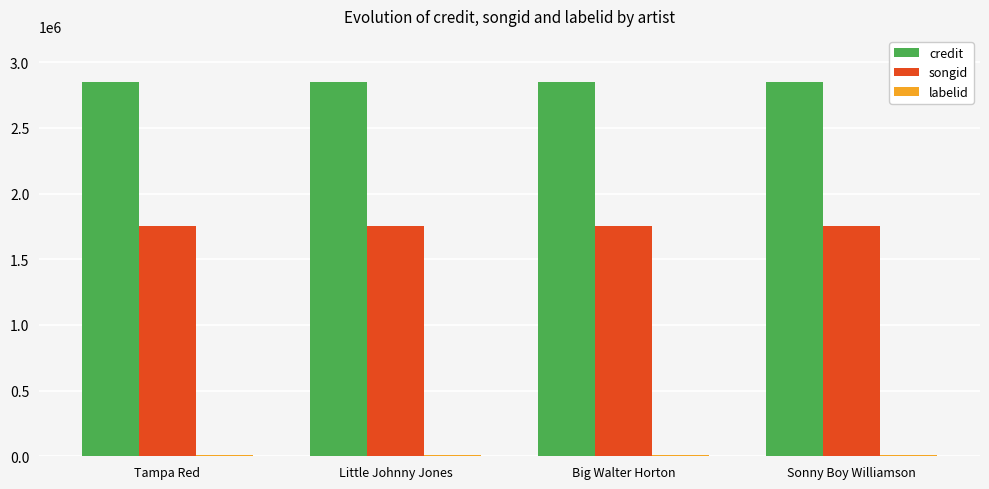

What is the maximum value for songid?

1753672